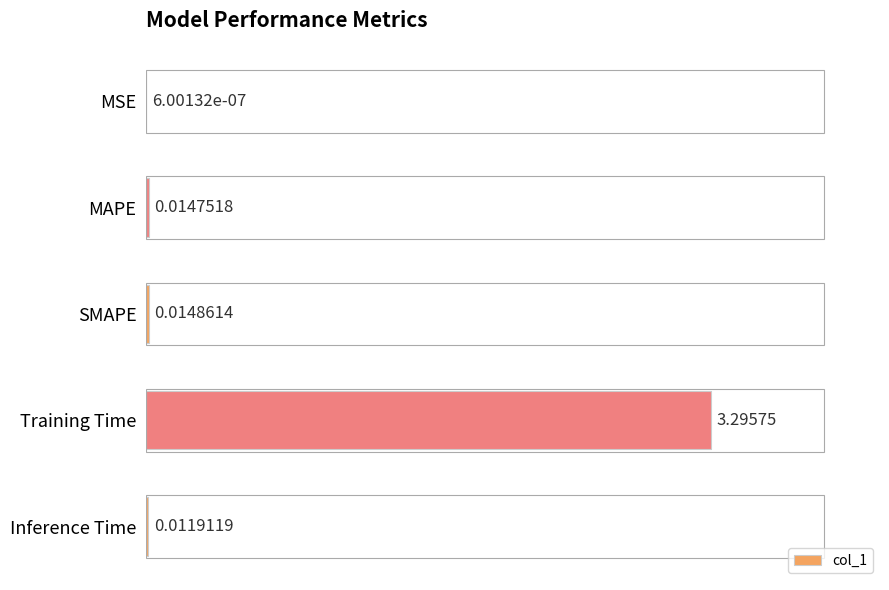

What is the sum of all values?

3.3